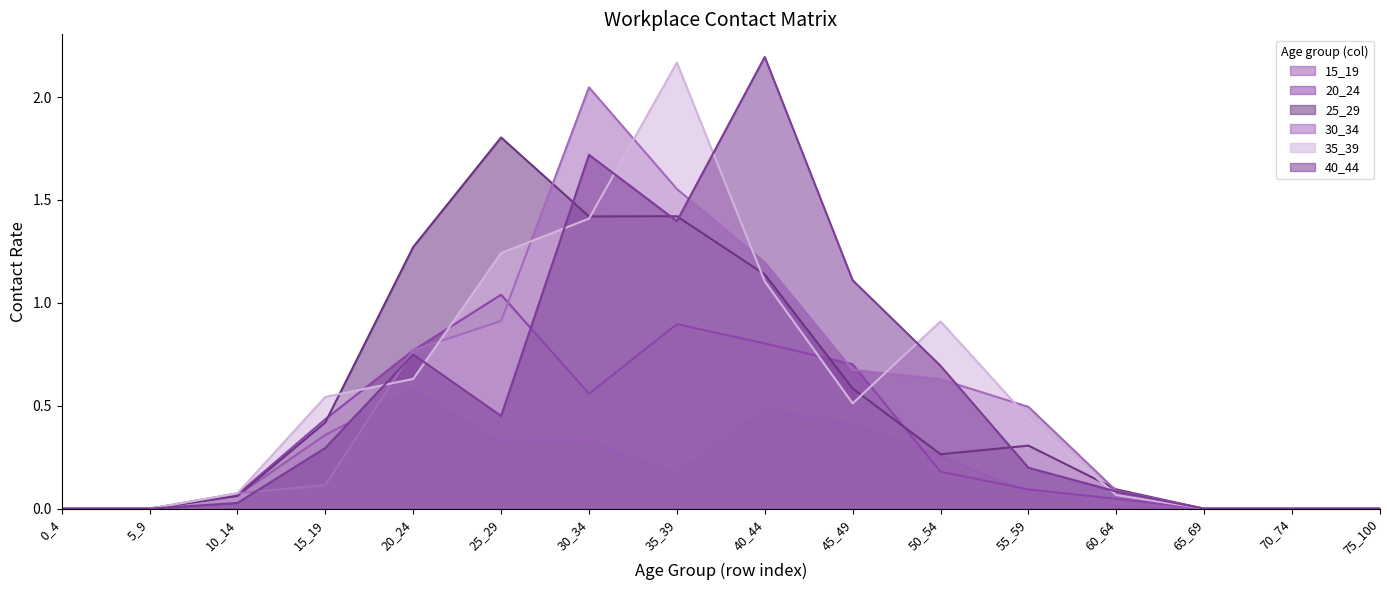

True or false: 40_44 and 35_39 intersect in this chart.

True